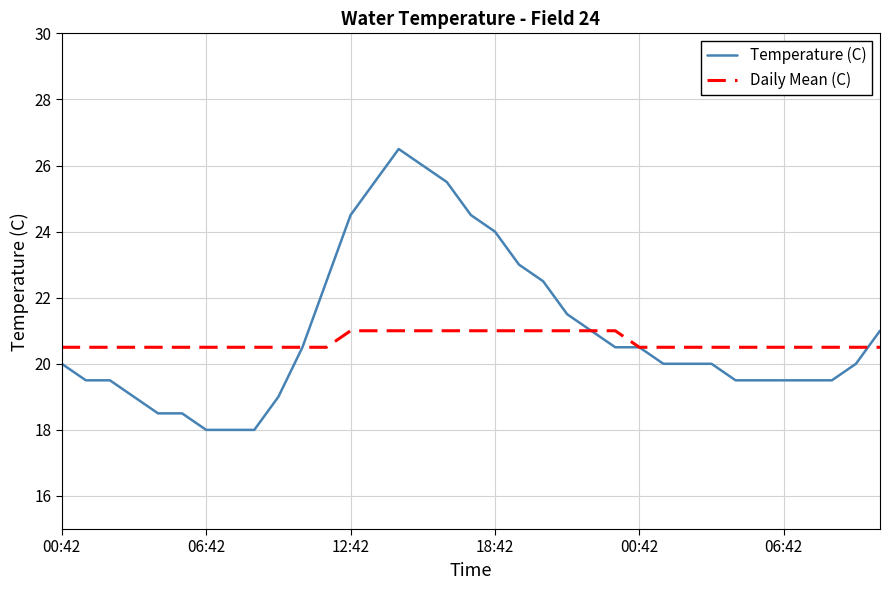

Reading left to right, what are all the values shown in this chart?

Temperature (C): 20.0	19.5	19.5	19.0	18.5	18.5	18.0	18.0	18.0	19.0	20.5	22.5	24.5	25.5	26.5	26.0	25.5	24.5	24.0	23.0	22.5	21.5	21.0	20.5	20.5	20.0	20.0	20.0	19.5	19.5	19.5	19.5	19.5	20.0	21.0
Daily Mean (C): 20.5	20.5	20.5	20.5	20.5	20.5	20.5	20.5	20.5	20.5	20.5	20.5	21.0	21.0	21.0	21.0	21.0	21.0	21.0	21.0	21.0	21.0	21.0	21.0	20.5	20.5	20.5	20.5	20.5	20.5	20.5	20.5	20.5	20.5	20.5